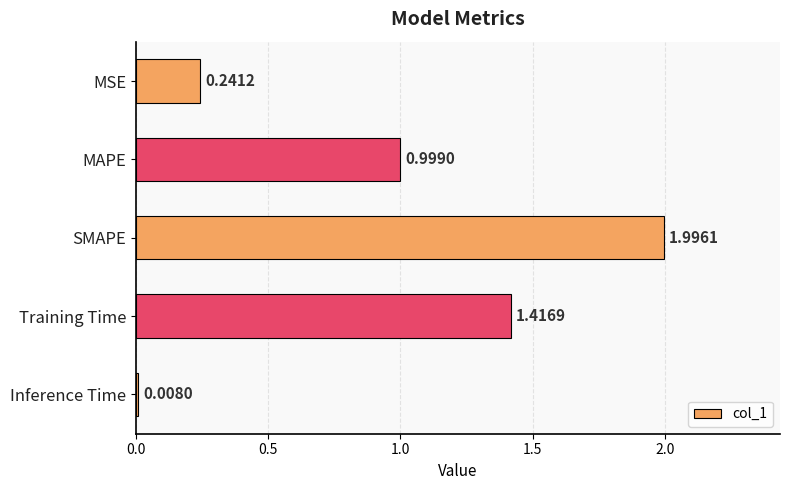

List the labels in order of value, largest first.

SMAPE, Training Time, MAPE, MSE, Inference Time